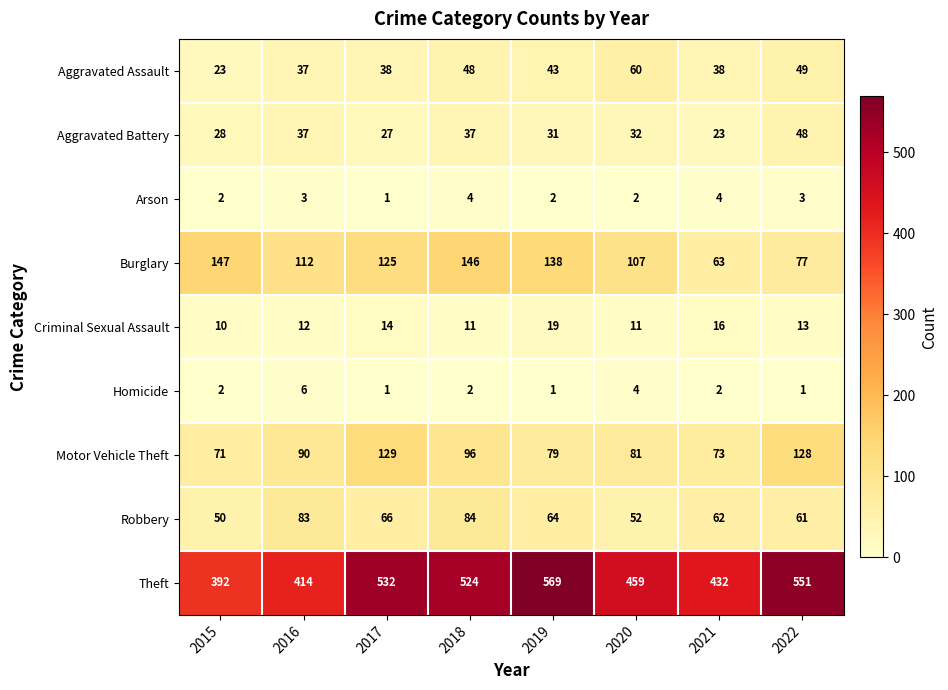

Which series changed the most between 2017 and 2019?

Motor Vehicle Theft